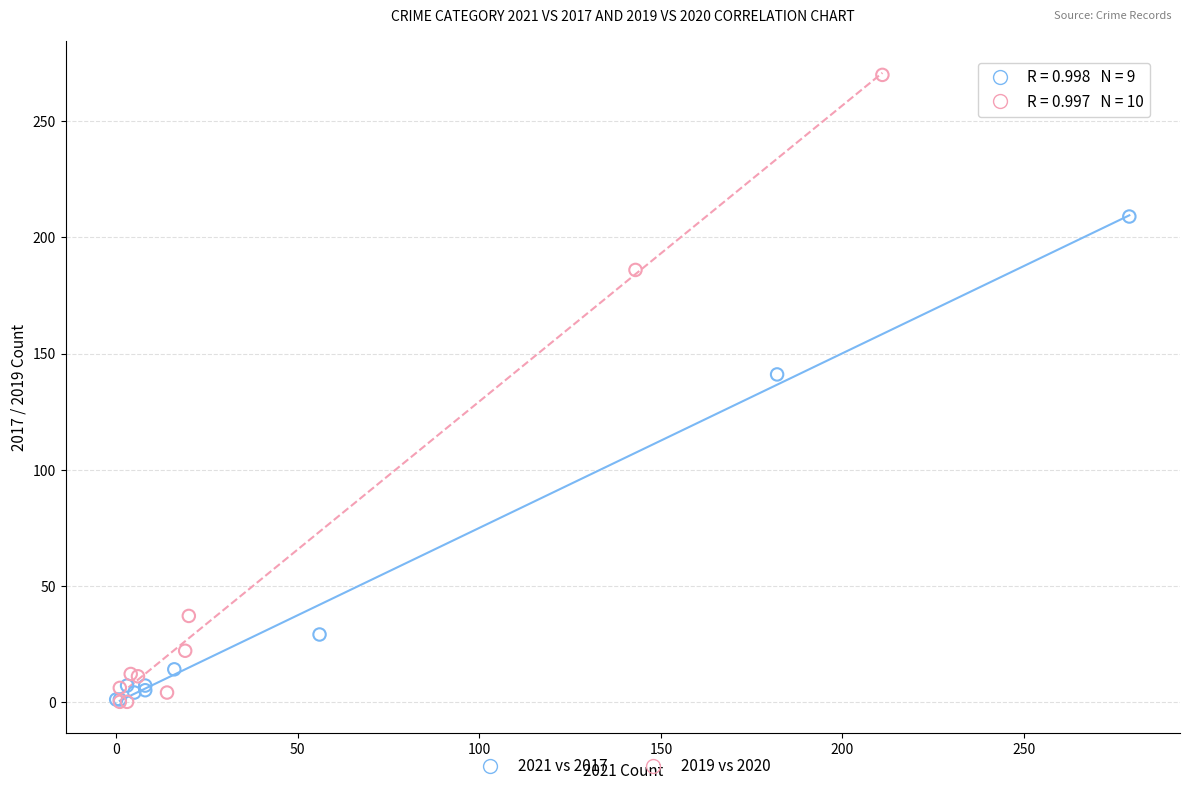

Which series reaches the maximum Y coordinate?

2019 vs 2020